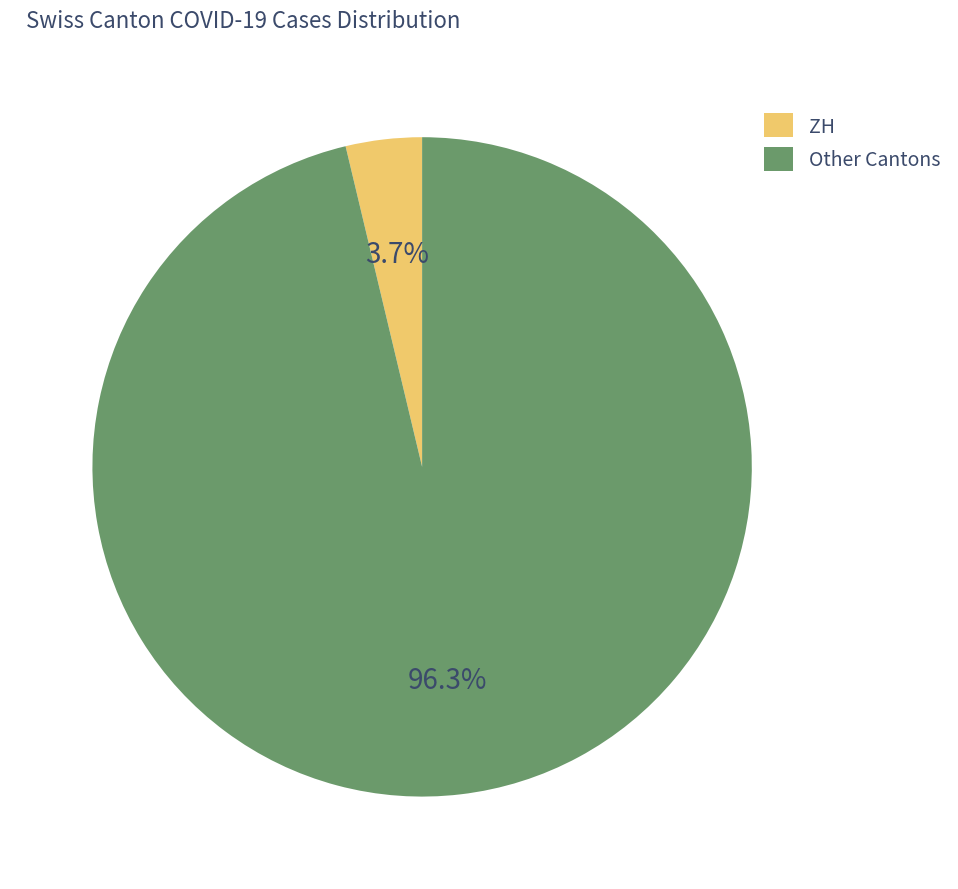

Rank the categories by value from highest to lowest.

Other Cantons, ZH